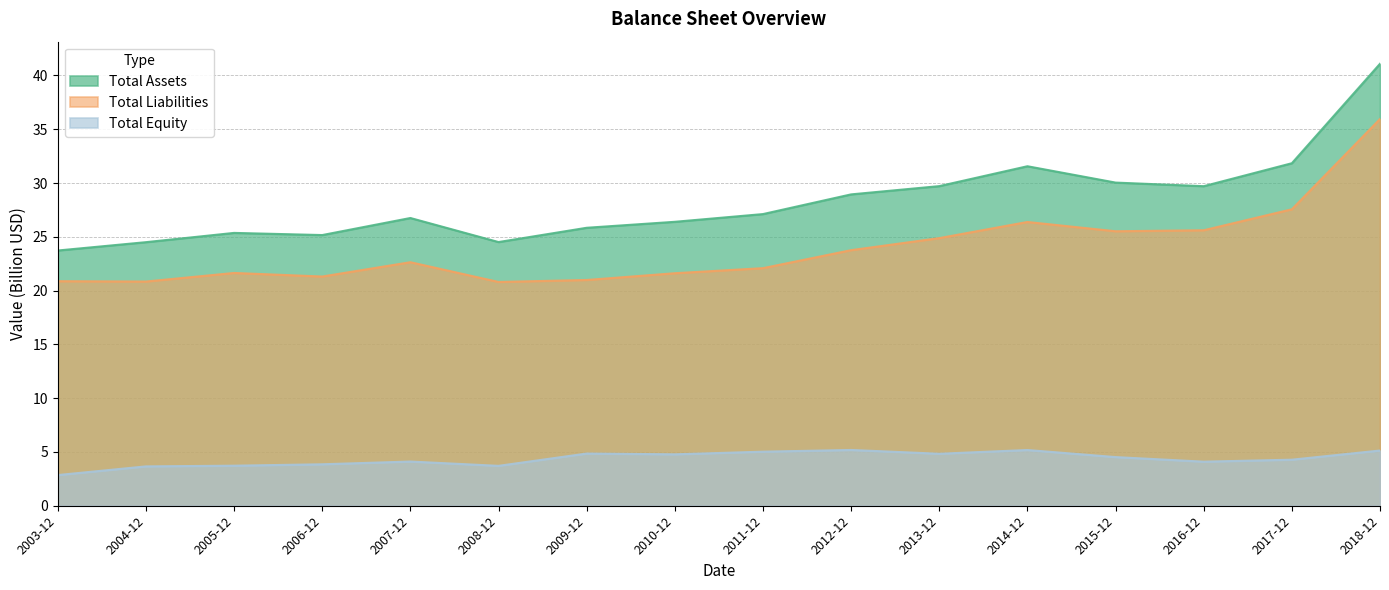

What is the value of the Total Assets point at the 5th from the left?

26.8